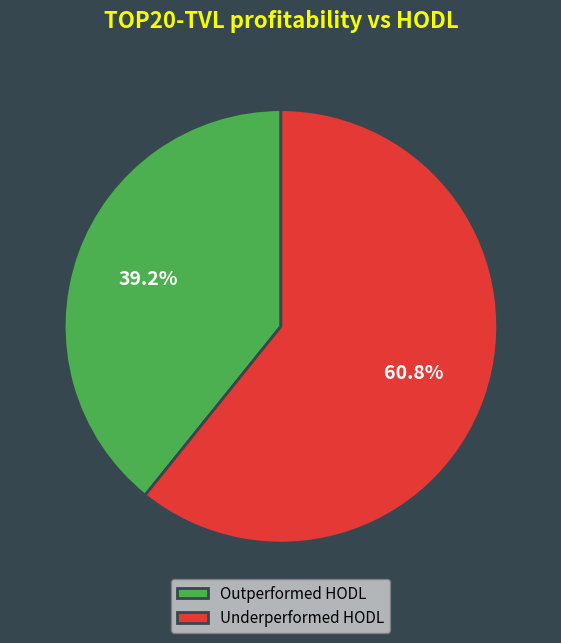

Between Underperformed HODL and Outperformed HODL, which is larger?

Underperformed HODL